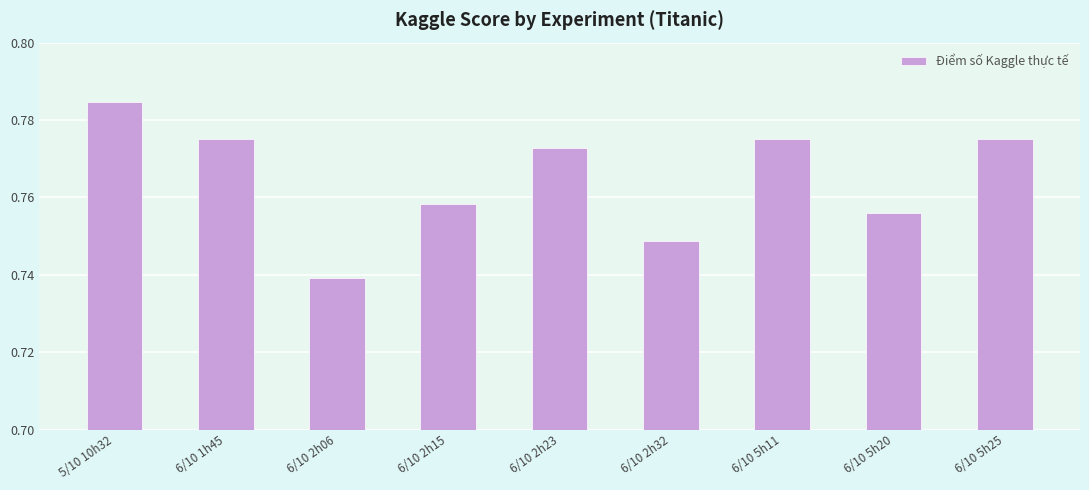

Which category has the highest value across all series?

5/10 10h32